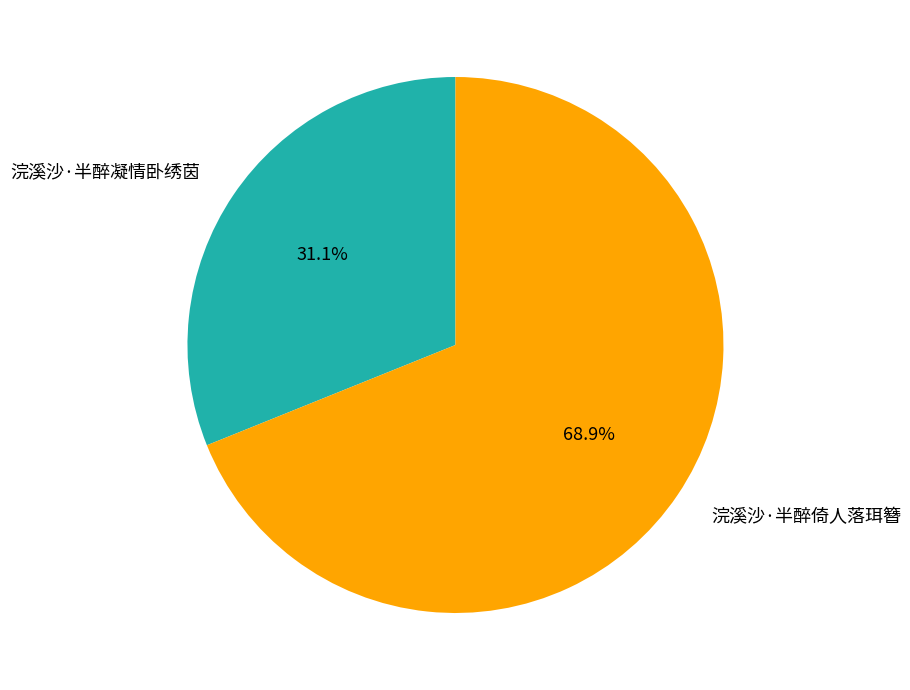

Which slice is the largest?

浣溪沙·半醉倚人落珥簪